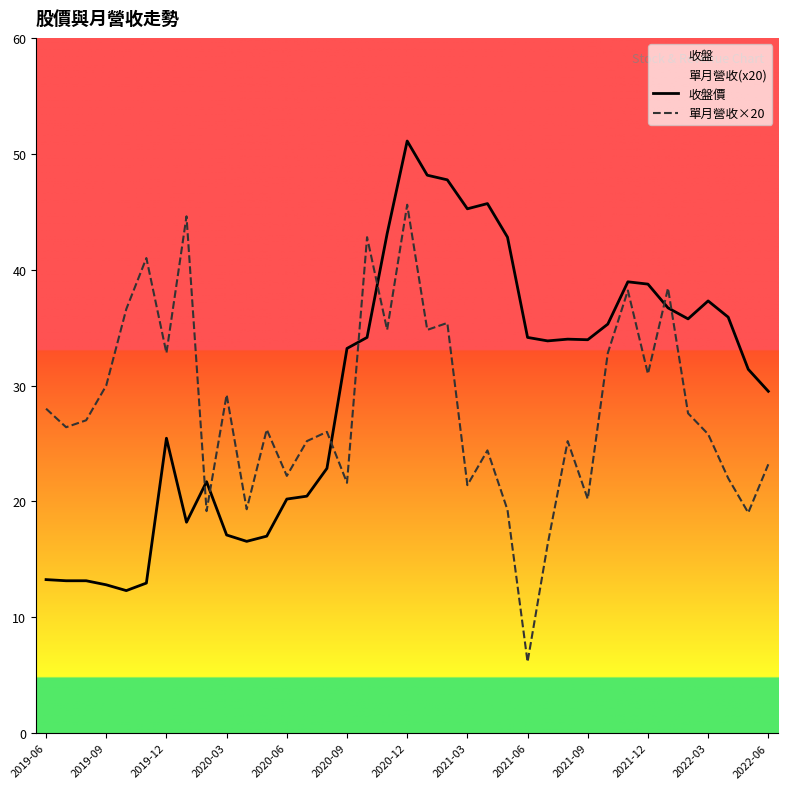

List the series in order of their peak value, lowest first.

單月營收×20, 收盤價